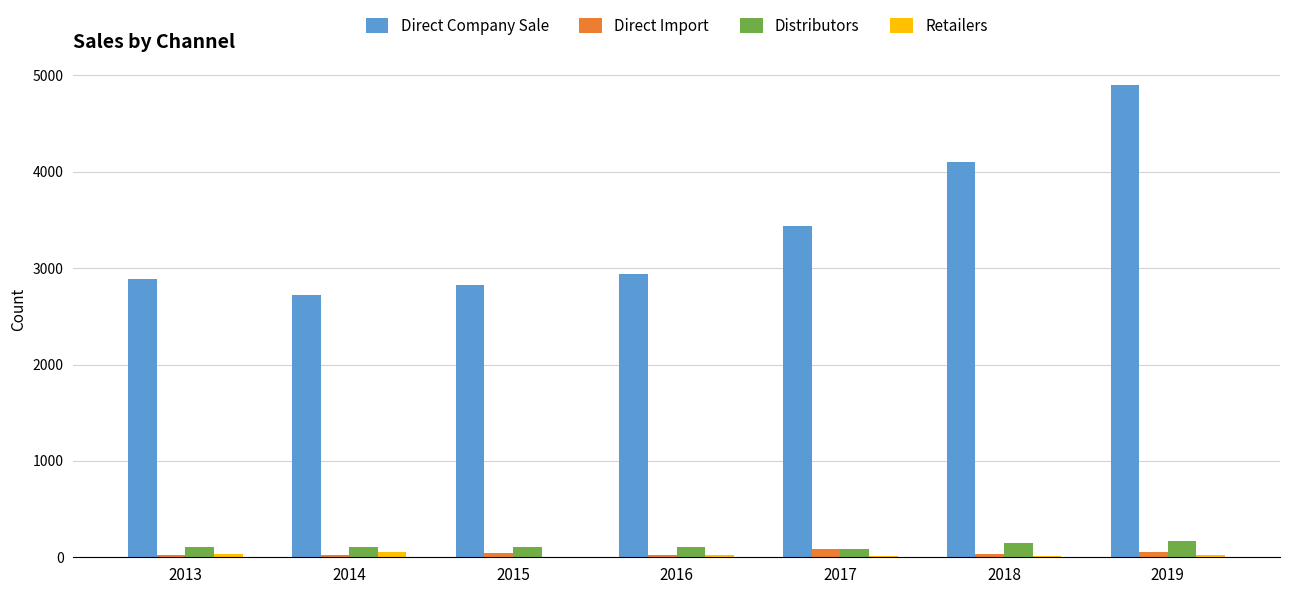

What is the difference between the Direct Import values at 2016 and 2017?

59.9